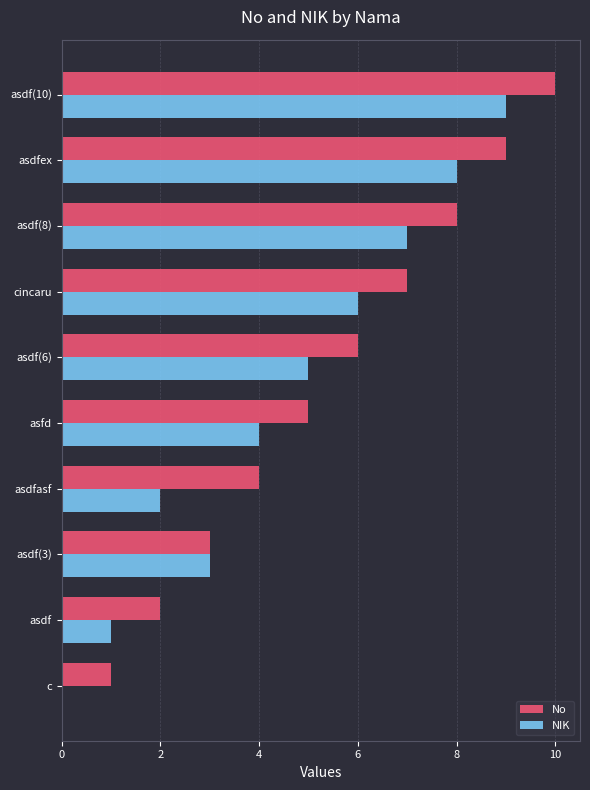

The NIK series shows 6 at asfd. True or false?

False